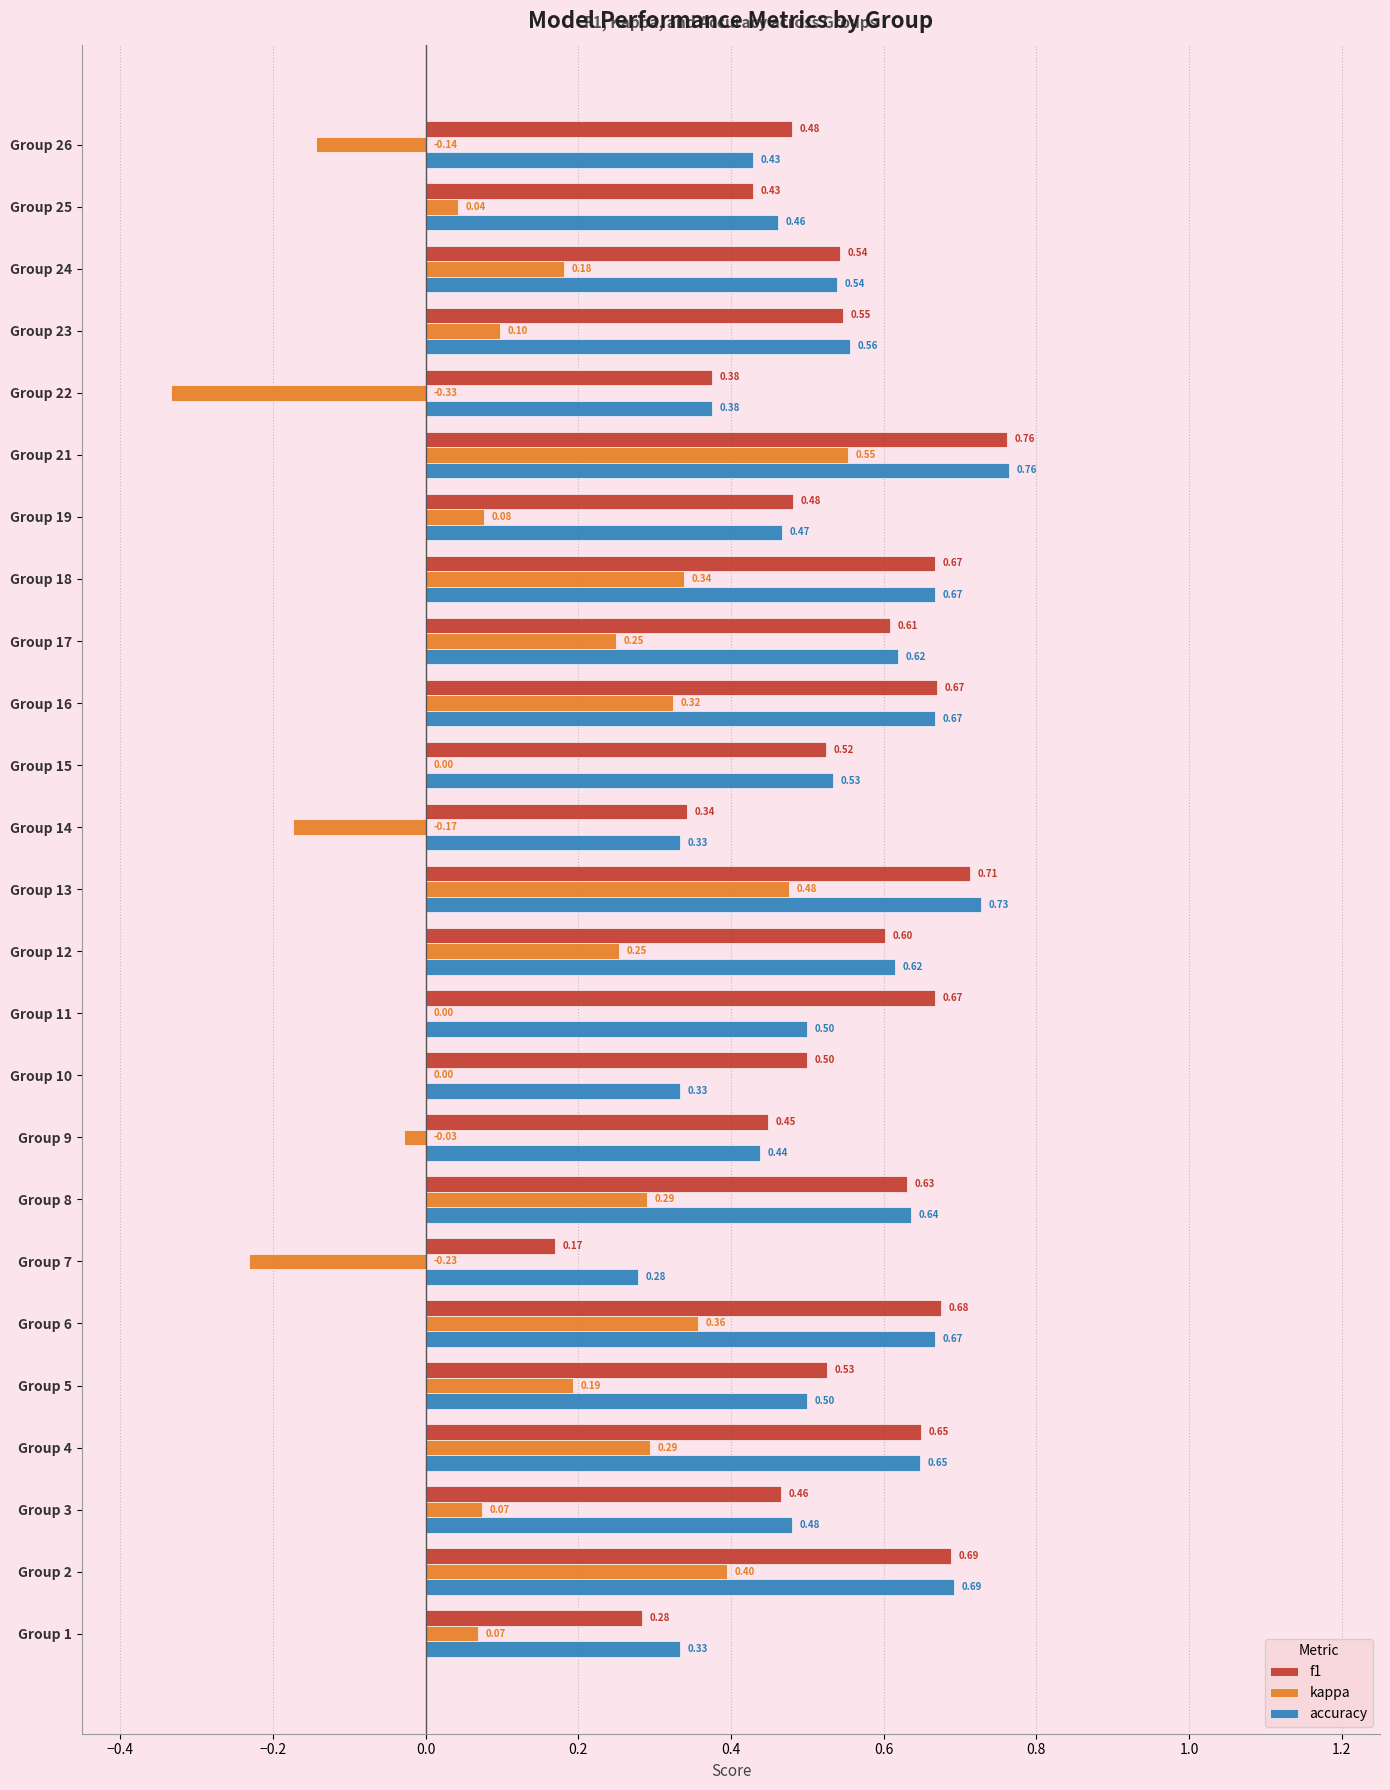

What is the sum of all accuracy values?

13.3